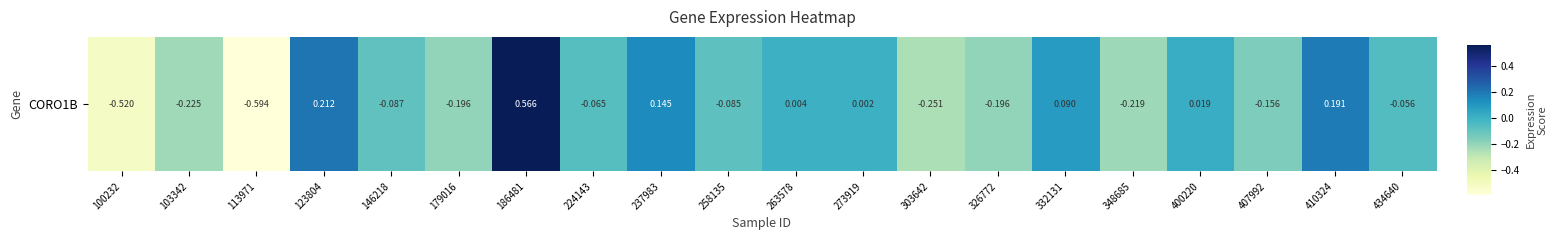

Reading left to right, what are all the values shown in this chart?

-0.5	-0.2	-0.6	0.2	-0.1	-0.2	0.6	-0.1	0.1	-0.1	0.0	0.0	-0.3	-0.2	0.1	-0.2	0.0	-0.2	0.2	-0.1